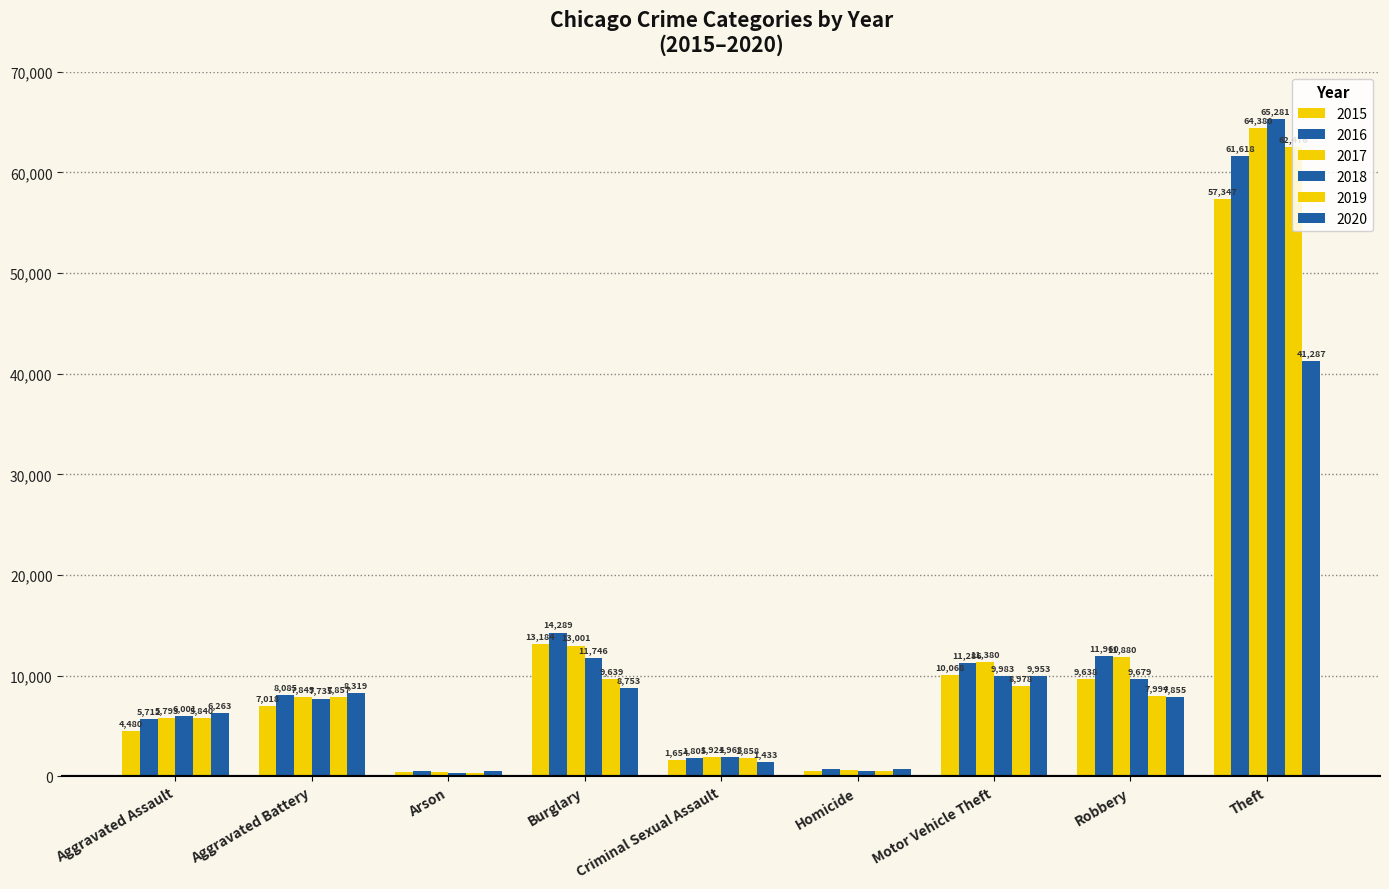

How many groups of bars are there?

9